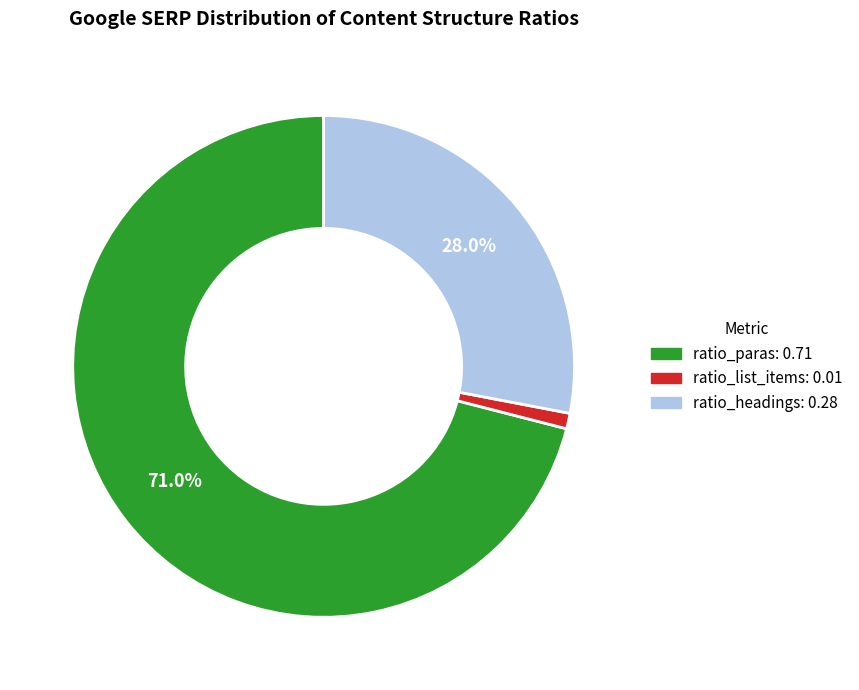

How much of the chart is everything except ratio_paras?

29.0%